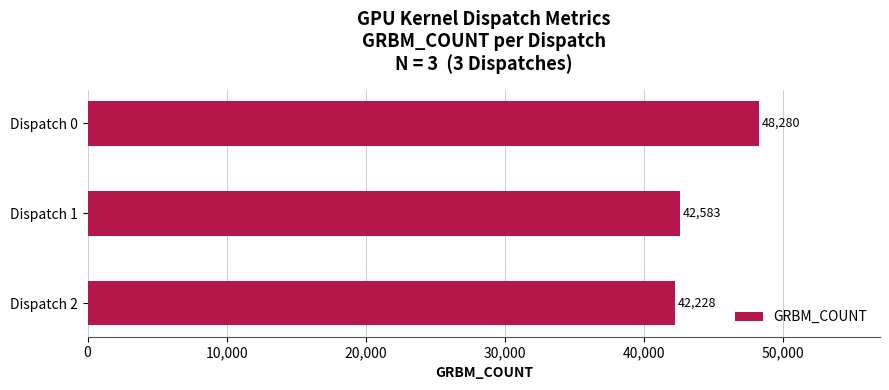

What is the value of the 3rd bar from the top?

42228